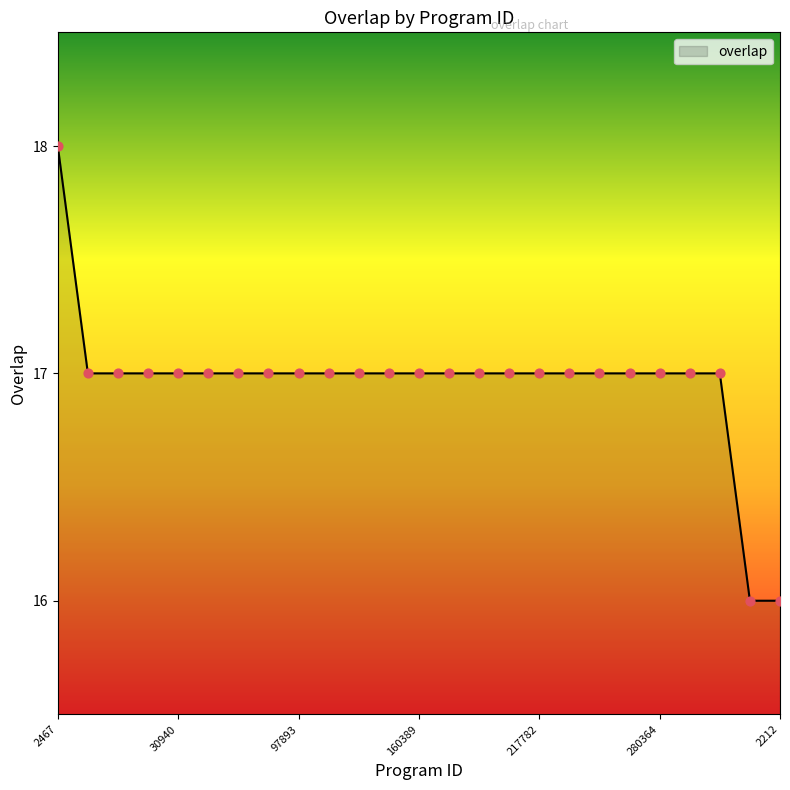

What is the smallest value displayed?

16